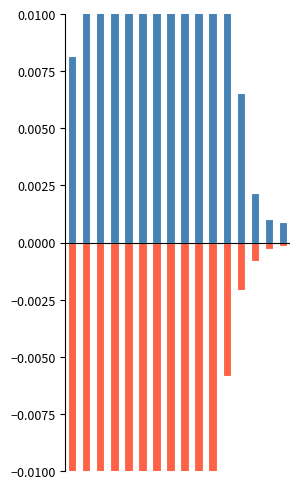

Which category has the lowest value in the 5日 series?

15